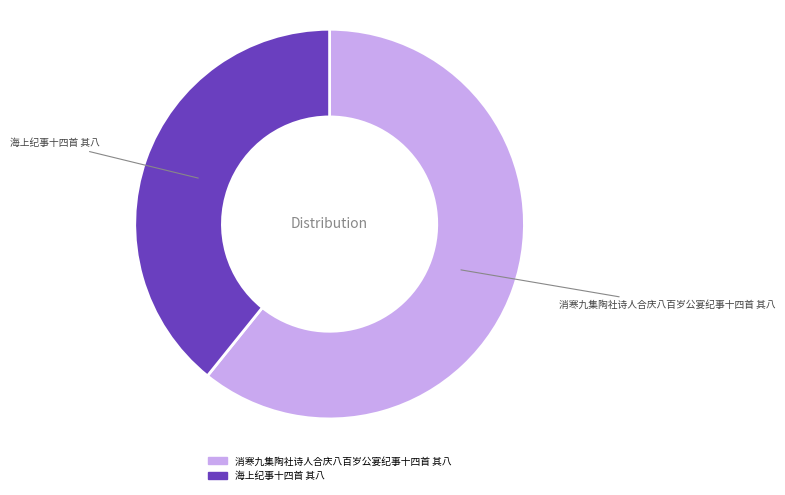

What is the smallest slice in the pie chart?

海上纪事十四首 其八